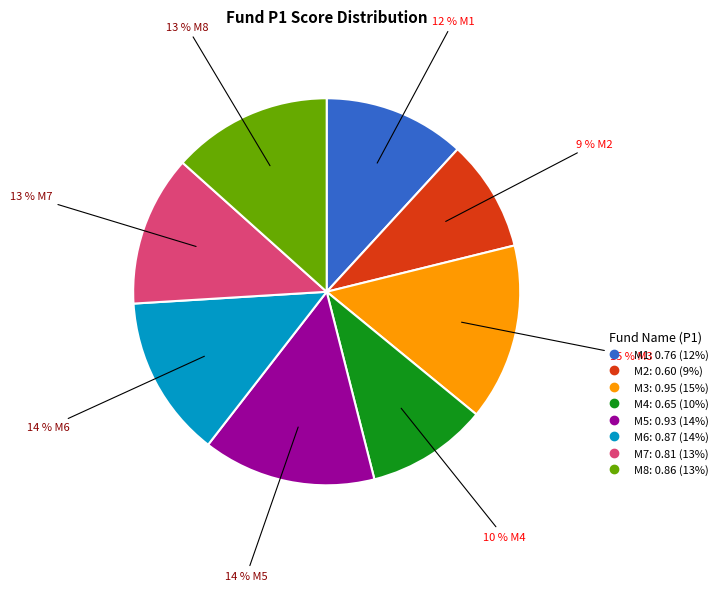

Between M4 and M7, which is larger?

M7